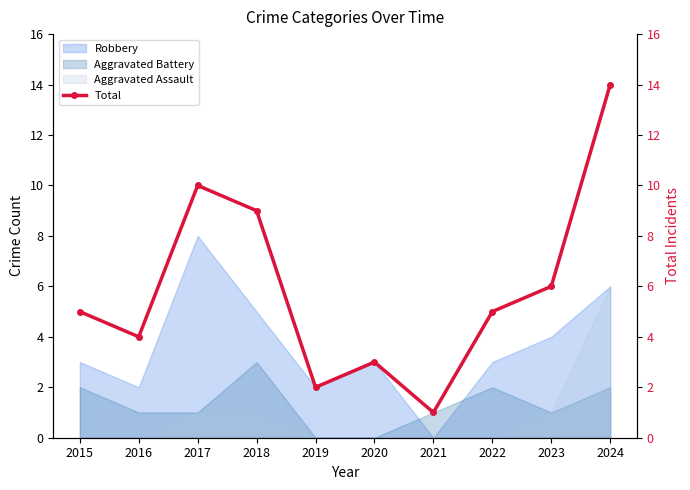

True or false: there are more than 0 points higher than both neighbors.

True